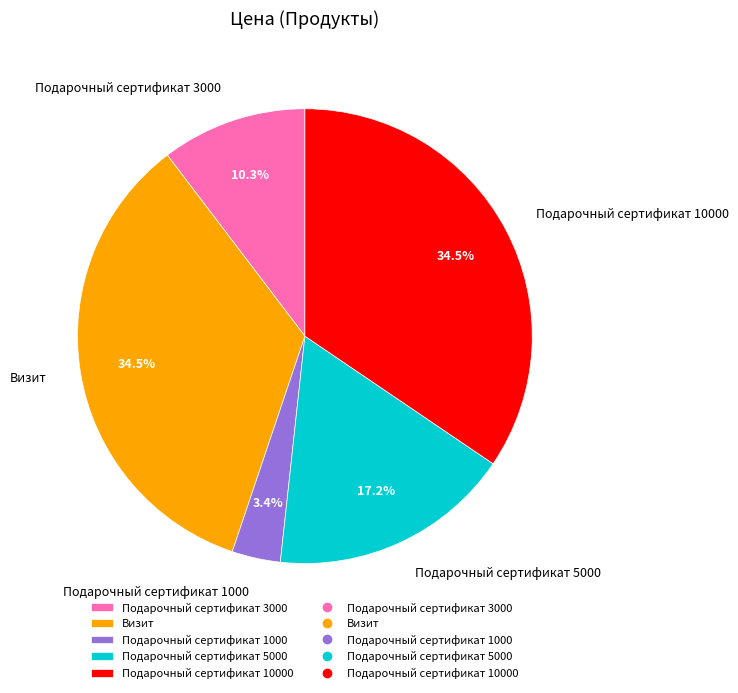

Is there any slice that represents more than half of the pie?

No